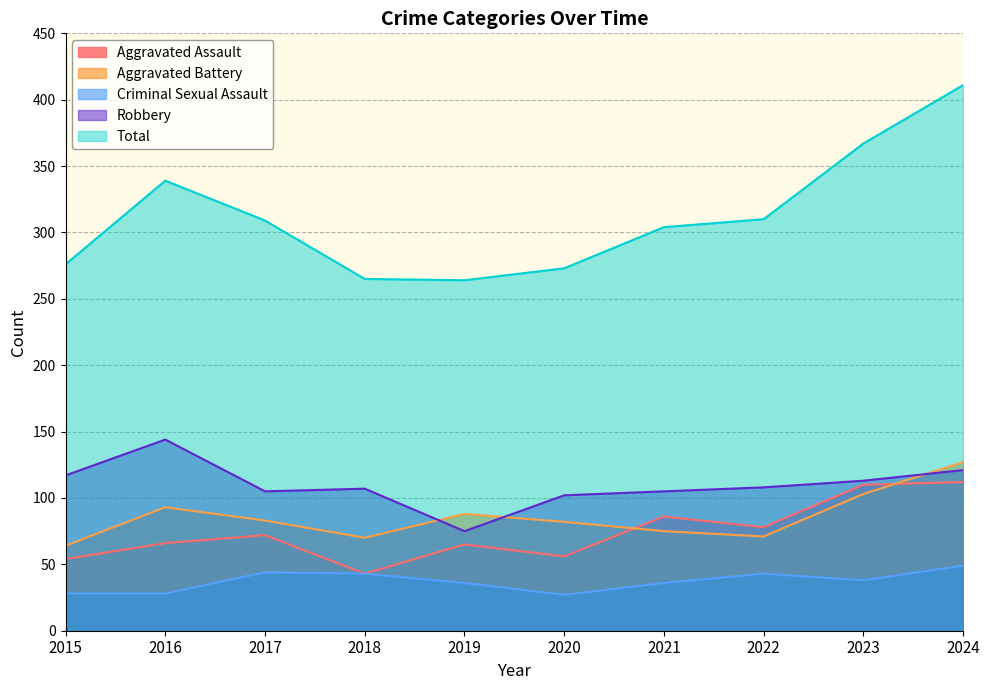

What are all the series names shown in the legend?

Aggravated Assault, Aggravated Battery, Criminal Sexual Assault, Robbery, Total